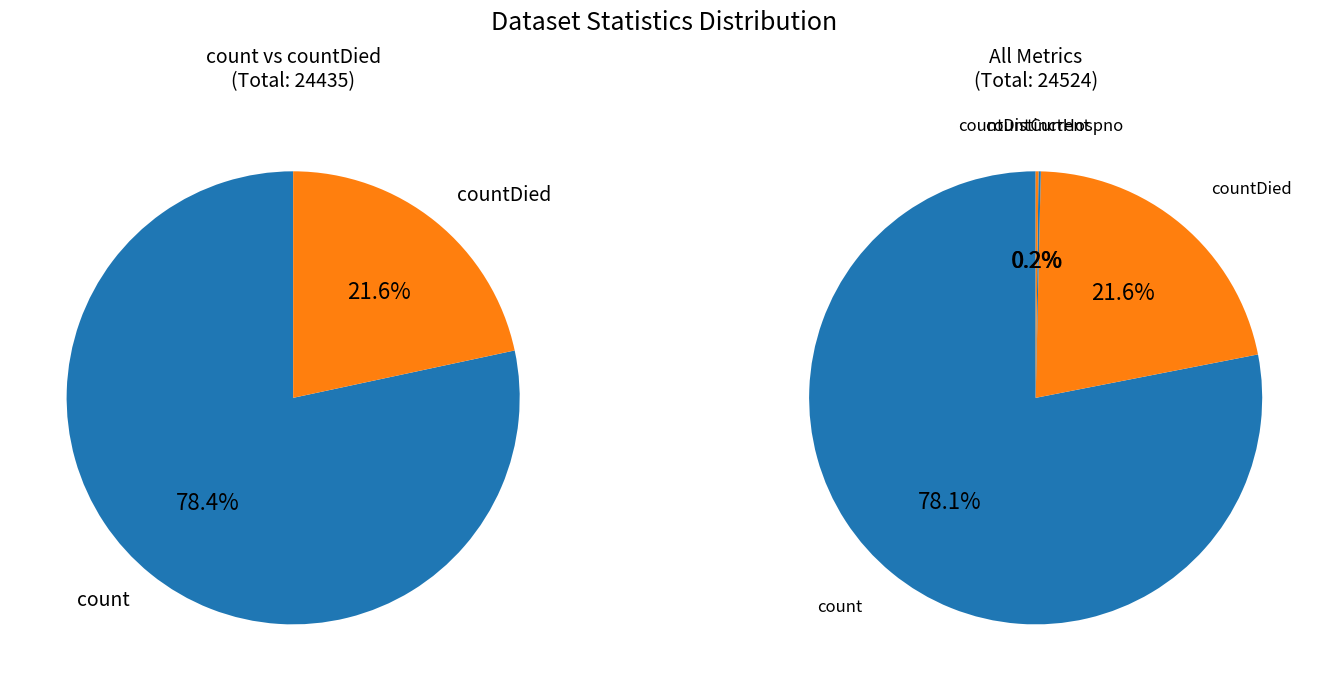

Does countCurrent account for over 50% of the chart?

No